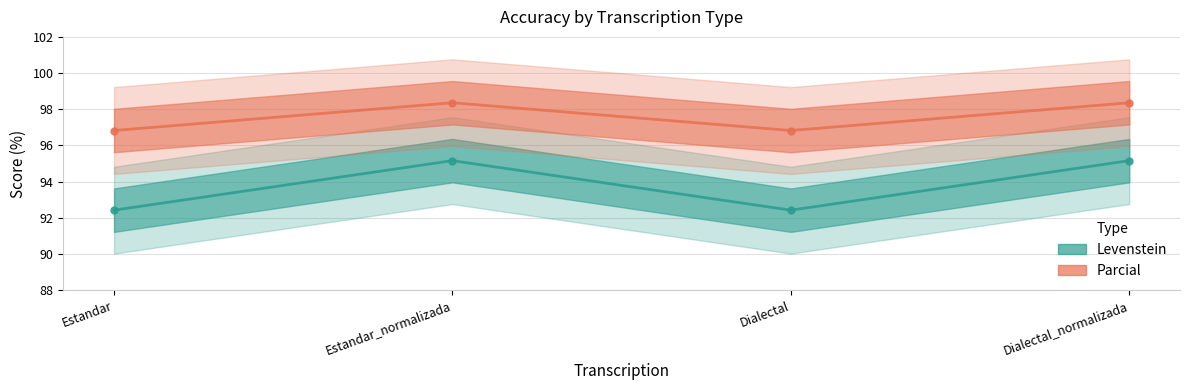

At which label does Parcial first exceed 98?

Estandar_normalizada